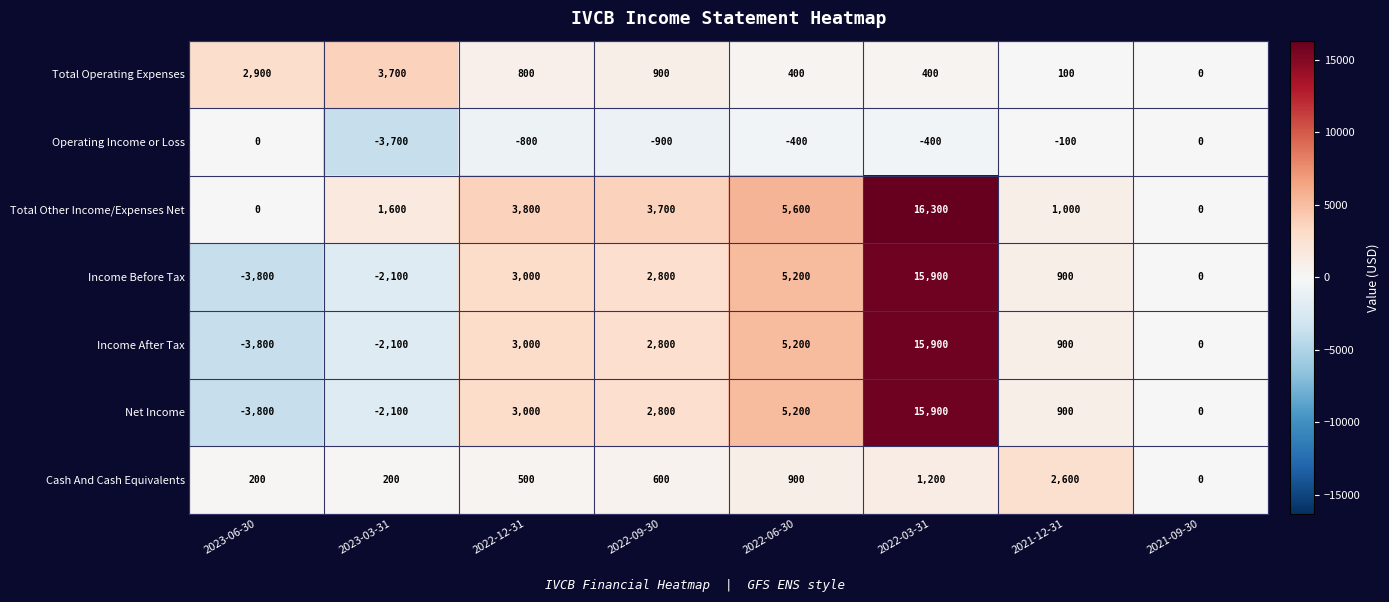

What is the sum of the Operating Income or Loss values at 2022-09-30 and 2022-12-31?

-1700